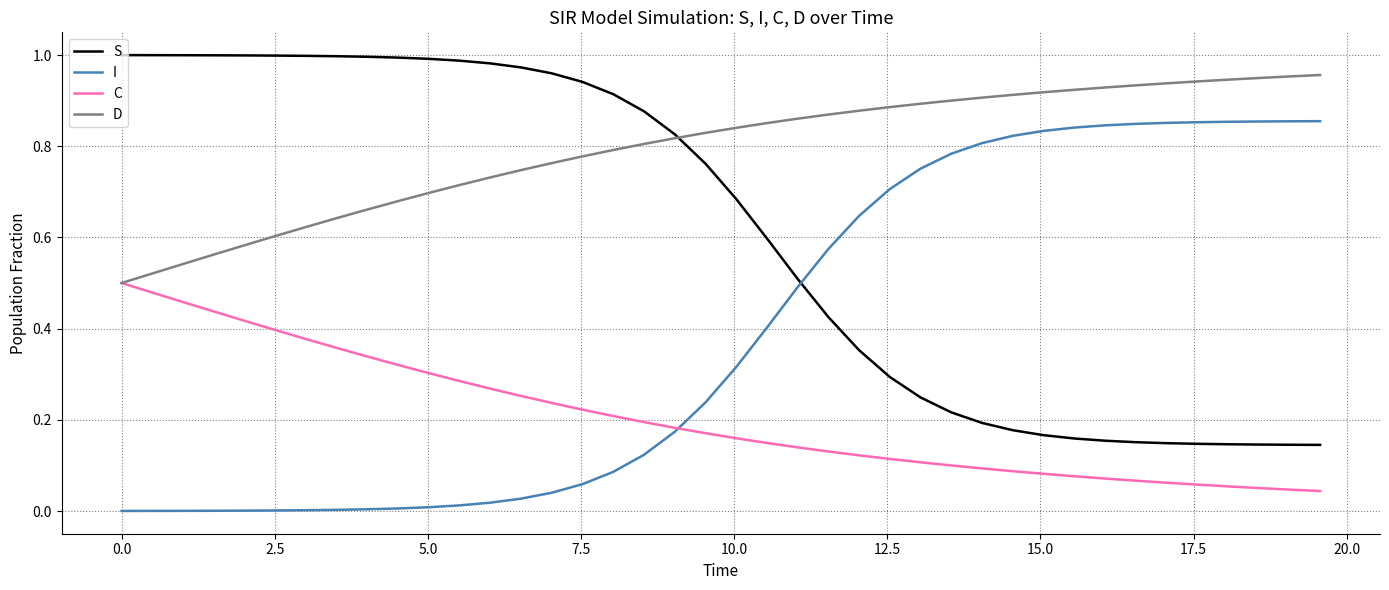

List the series in order of their overall mean, highest first.

D, S, I, C